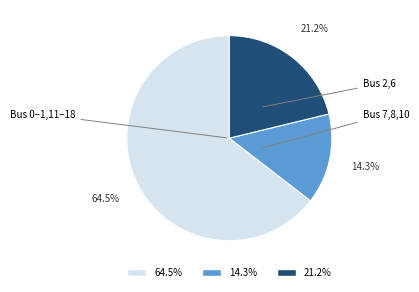

How many segments does this pie chart have?

3